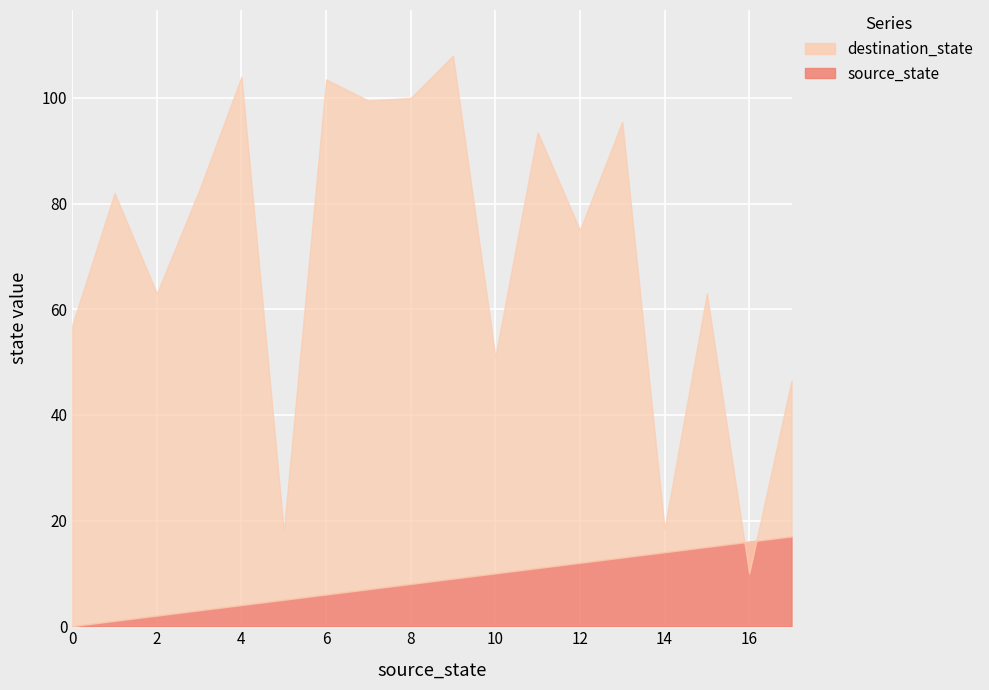

Which series has the largest total across all categories?

destination_state